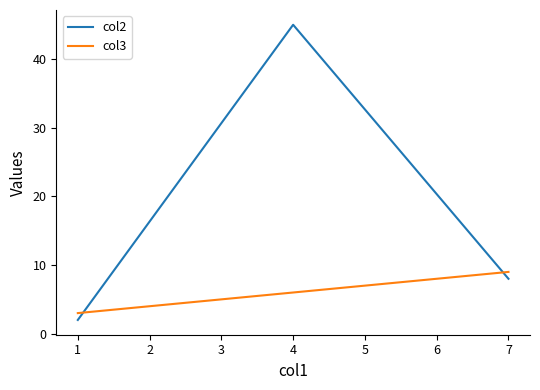

What is the highest value of the col2 series?

45